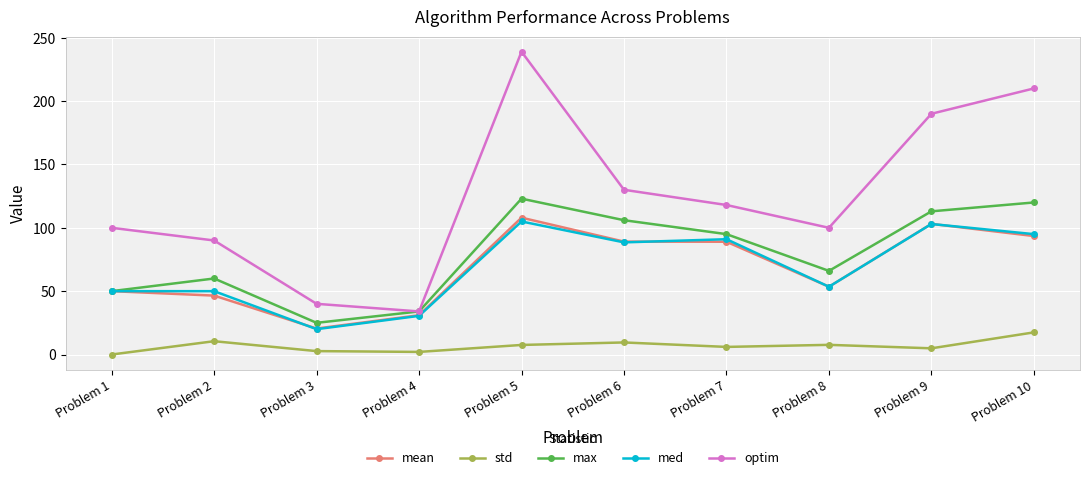

At how many categories does at least one series exceed 193?

2